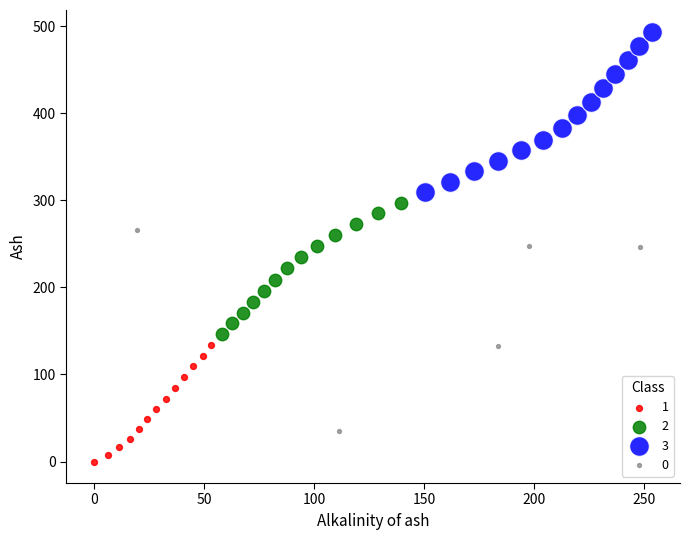

Which series reaches the maximum Y coordinate?

3